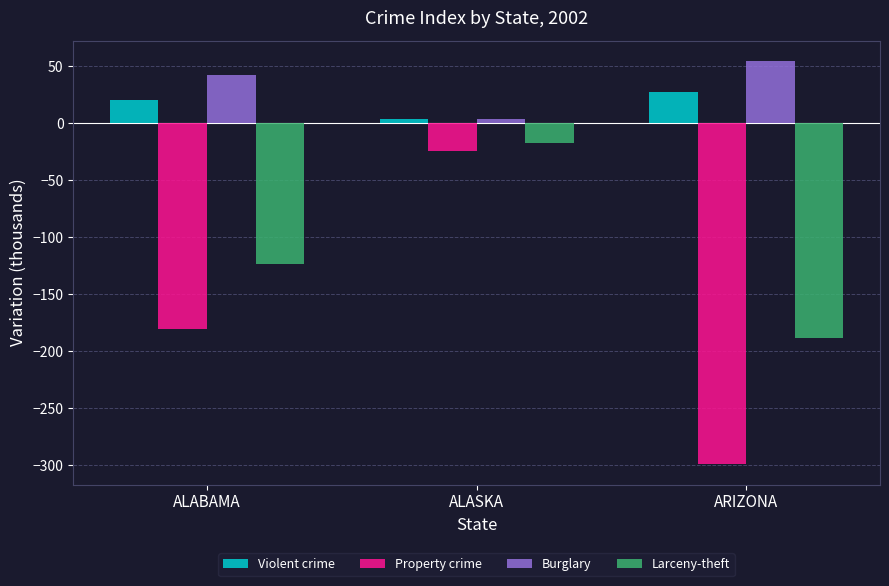

At which label does Violent crime first exceed 19?

ALABAMA